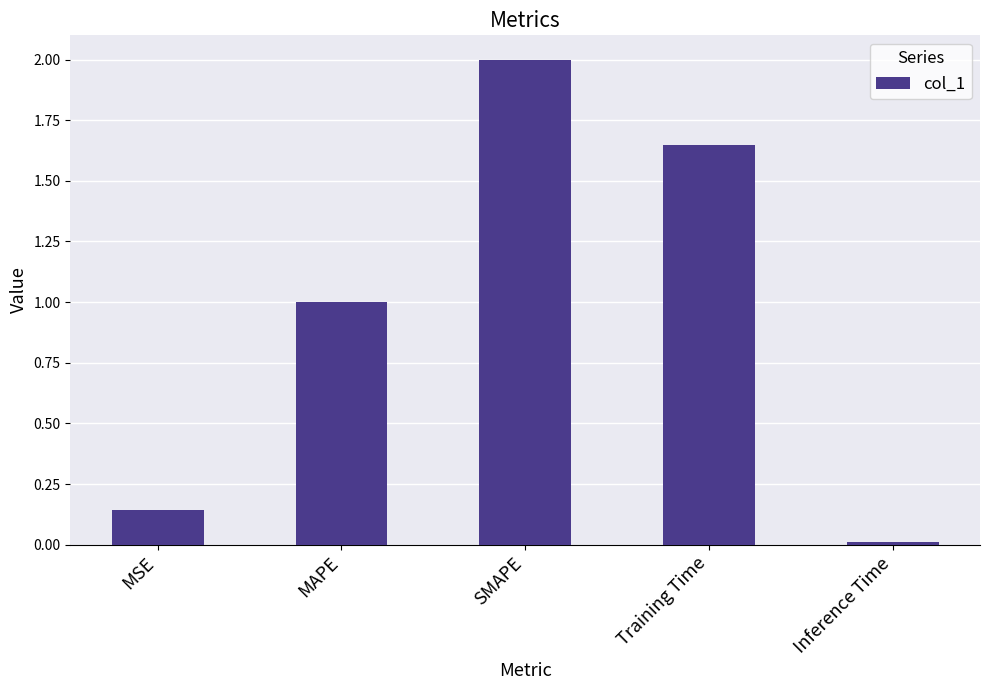

The value at Training Time is 0.6. True or false?

False